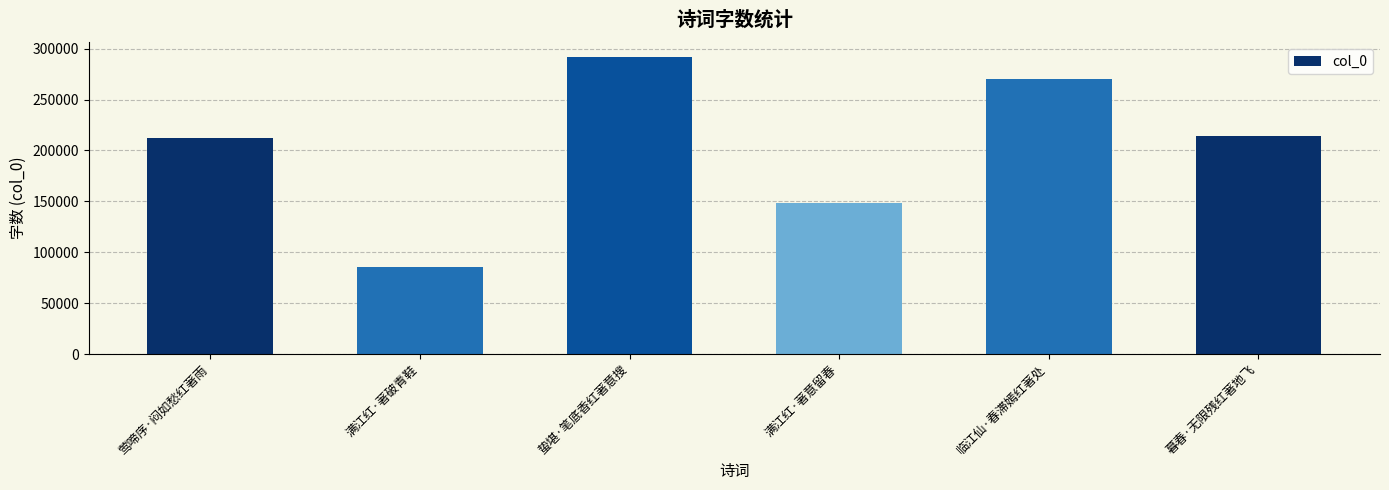

Does the chart contain any negative values?

No